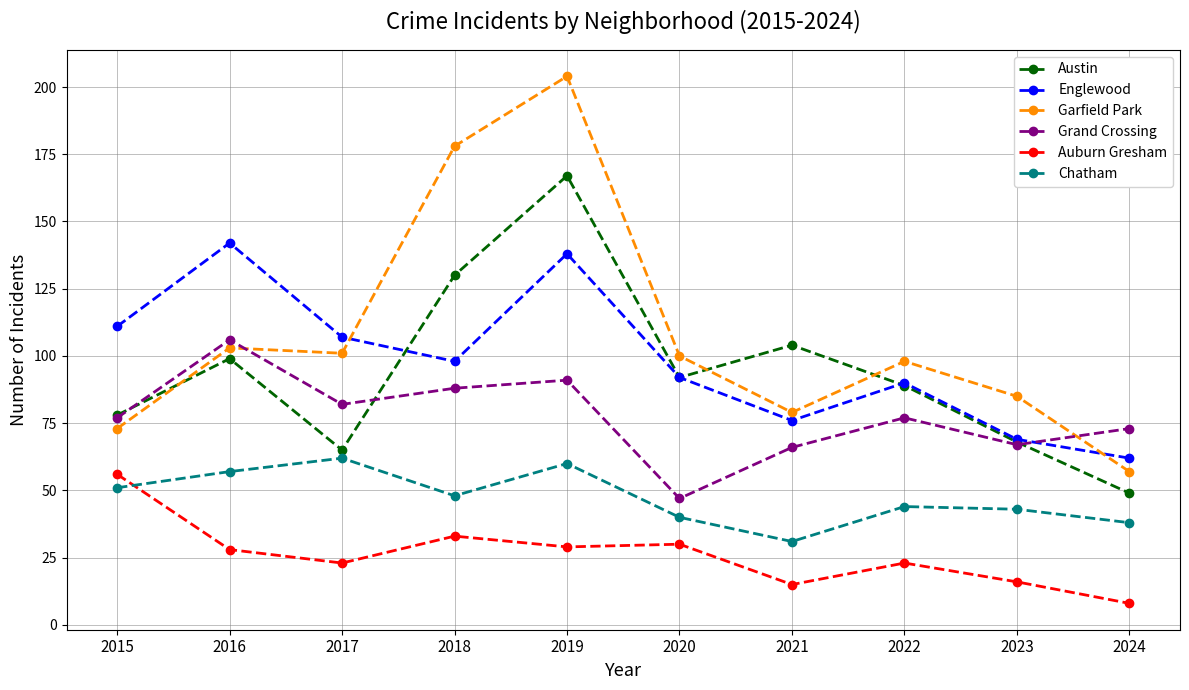

The value of Garfield Park at 2017 is 142. True or false?

False